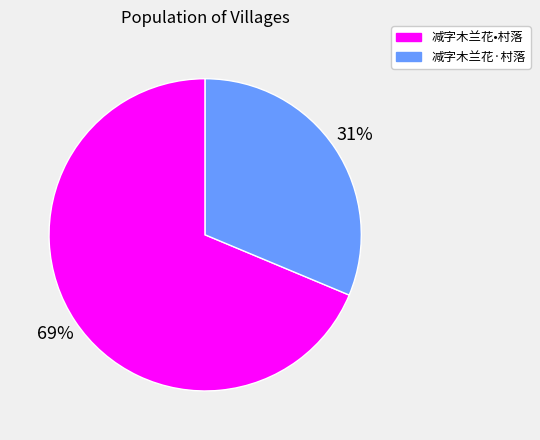

The 减字木兰花·村落 slice represents 18% of the pie. True or false?

False